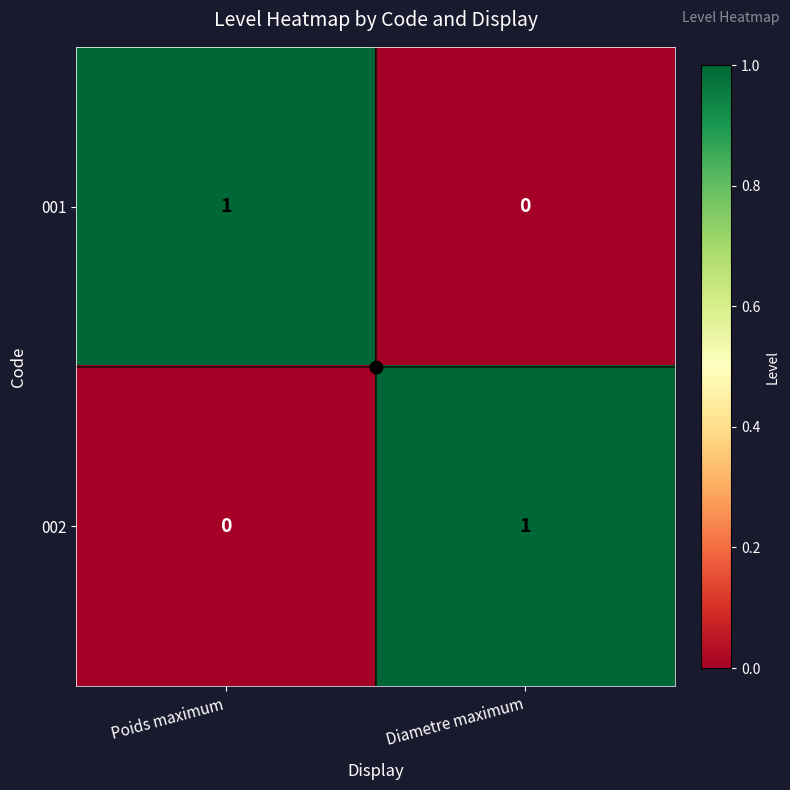

At which label does 002 reach its peak?

Diametre maximum